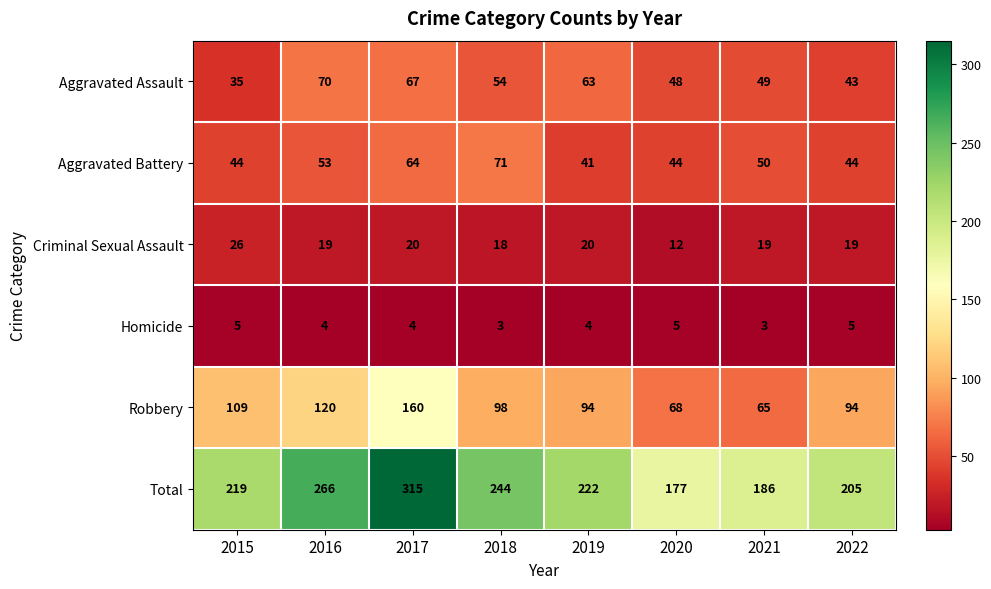

What is the total value across all series at 2022?

410